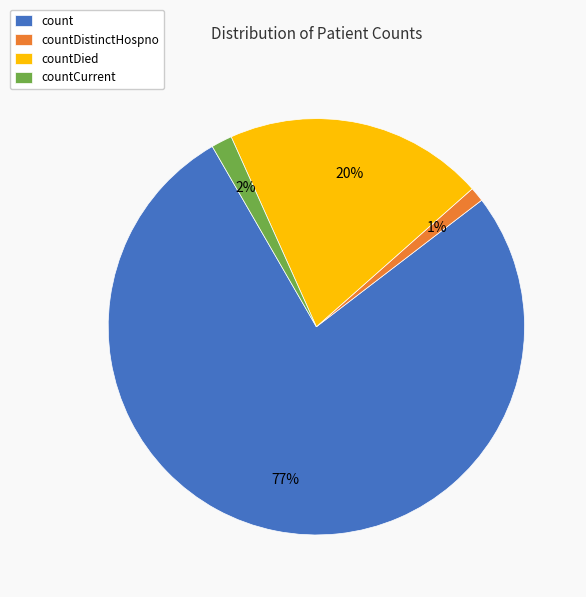

What is the majority slice?

count